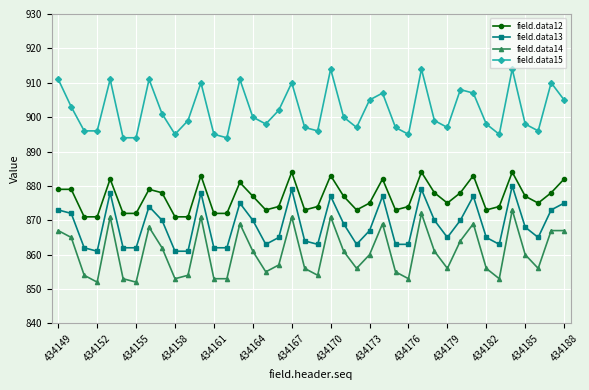

True or false: field.data14 and field.data15 intersect in this chart.

False